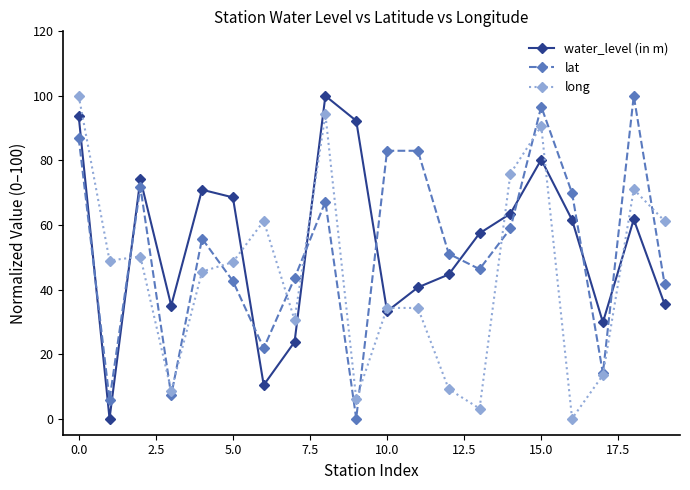

How many intersections are there between water_level (in m) and lat?

9